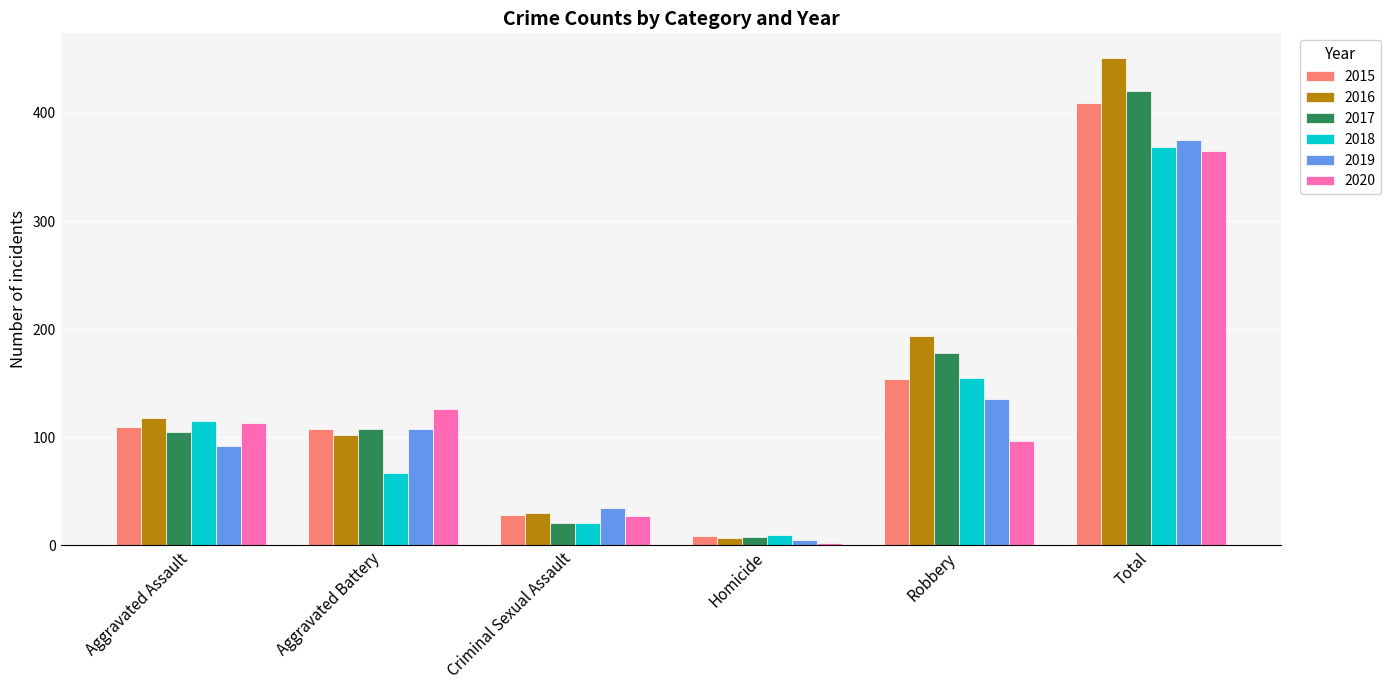

What is the spread (max minus min) of values at Aggravated Assault?

26